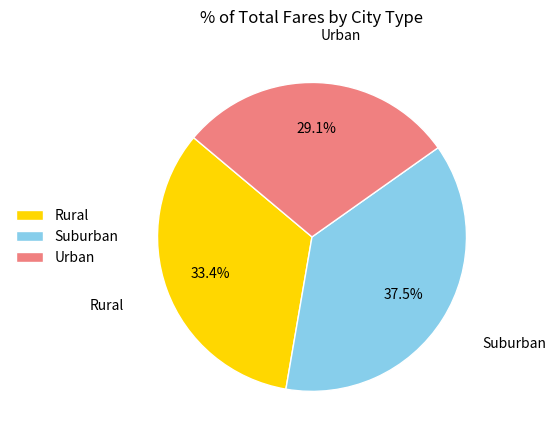

Which slice is the smallest?

Urban